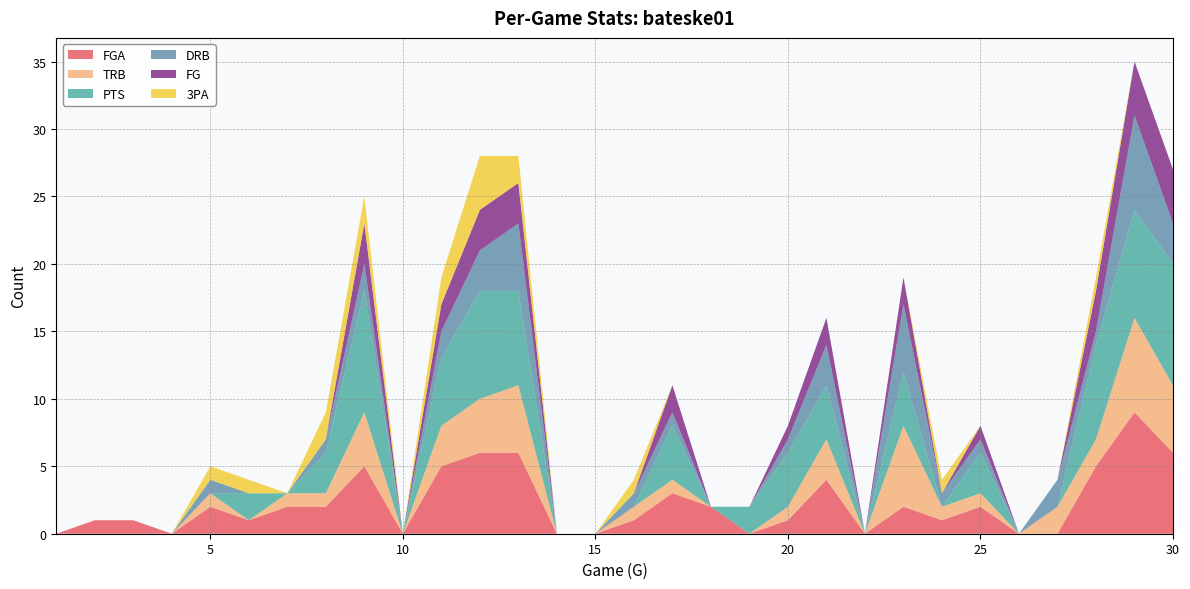

Reading left to right, transcribe all the data shown in this chart.

FGA: 1=0	2=1	3=1	4=0	5=2	6=1	7=2	8=2	9=5	10=0	11=5	12=6	13=6	14=0	15=0	16=1	17=3	18=2	19=0	20=1	21=4	22=0	23=2	24=1	25=2	26=0	27=0	28=5	29=9	30=6
TRB: 1=0	2=0	3=0	4=0	5=1	6=0	7=1	8=1	9=4	10=0	11=3	12=4	13=5	14=0	15=0	16=1	17=1	18=0	19=0	20=1	21=3	22=0	23=6	24=1	25=1	26=0	27=2	28=2	29=7	30=5
PTS: 1=0	2=0	3=0	4=0	5=0	6=2	7=0	8=3	9=9	10=0	11=5	12=8	13=7	14=0	15=0	16=0	17=4	18=0	19=2	20=4	21=4	22=0	23=4	24=0	25=3	26=0	27=0	28=7	29=8	30=9
DRB: 1=0	2=0	3=0	4=0	5=1	6=0	7=0	8=1	9=2	10=0	11=2	12=3	13=5	14=0	15=0	16=1	17=1	18=0	19=0	20=1	21=3	22=0	23=5	24=1	25=1	26=0	27=2	28=1	29=7	30=3
FG: 1=0	2=0	3=0	4=0	5=0	6=0	7=0	8=0	9=3	10=0	11=2	12=3	13=3	14=0	15=0	16=0	17=2	18=0	19=0	20=1	21=2	22=0	23=2	24=0	25=1	26=0	27=0	28=3	29=4	30=4
3PA: 1=0	2=0	3=0	4=0	5=1	6=1	7=0	8=2	9=2	10=0	11=2	12=4	13=2	14=0	15=0	16=1	17=0	18=0	19=0	20=0	21=0	22=0	23=0	24=1	25=0	26=0	27=0	28=1	29=0	30=0